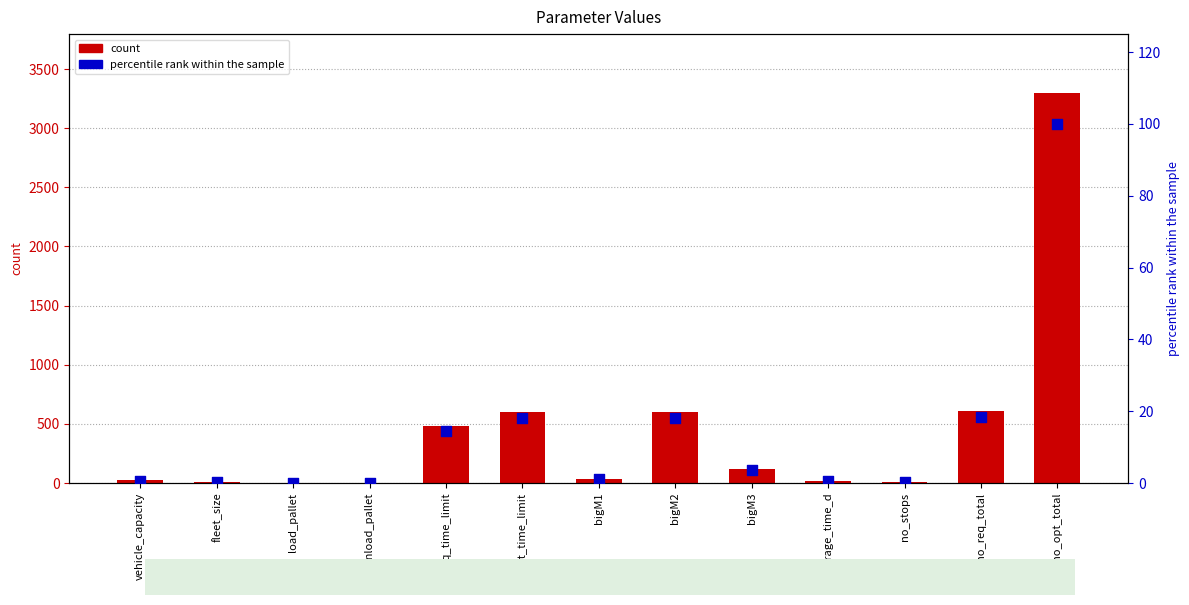

Is the value of percentile rank within the sample at bigM3 greater than the value of value at fleet_size?

No